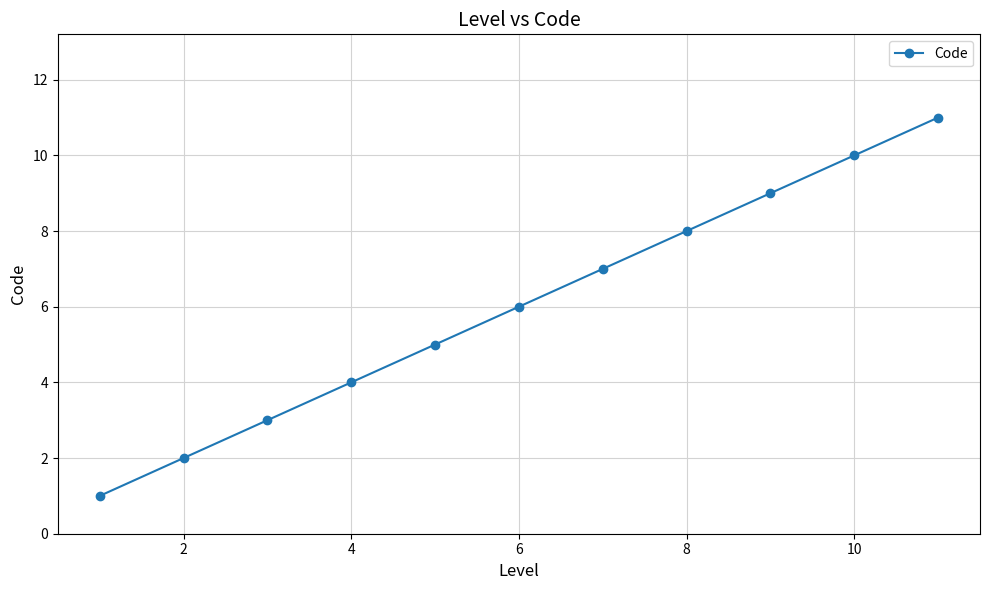

Reading right to left, what are all the values shown in this chart?

11	10	9	8	7	6	5	4	3	2	1